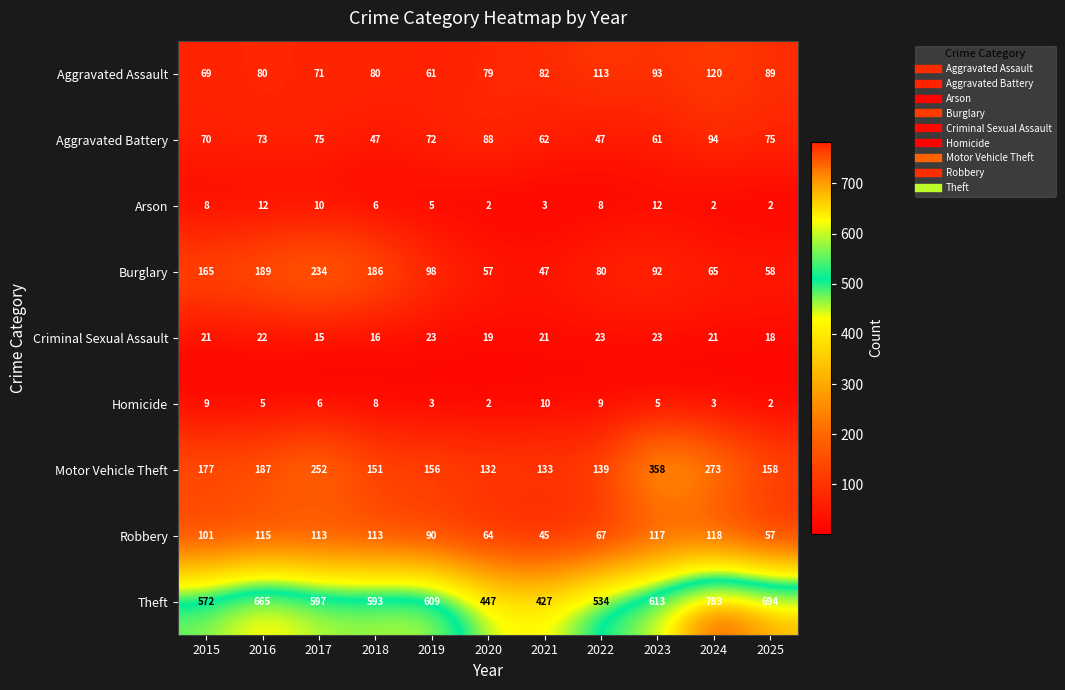

Count the number of categories in the chart.

11